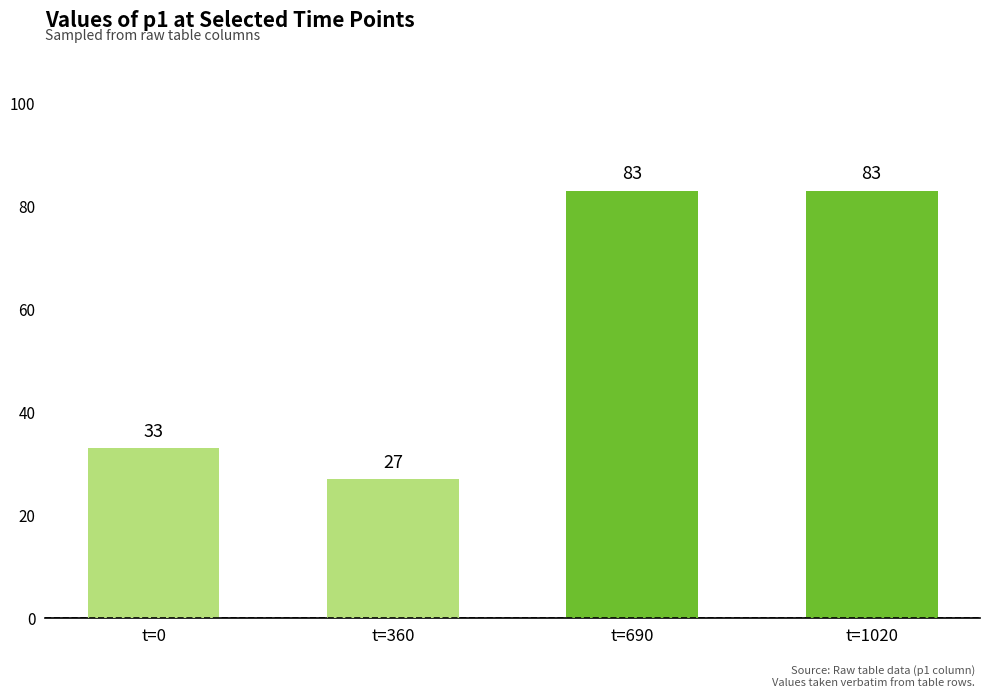

How many series are shown in this chart?

1